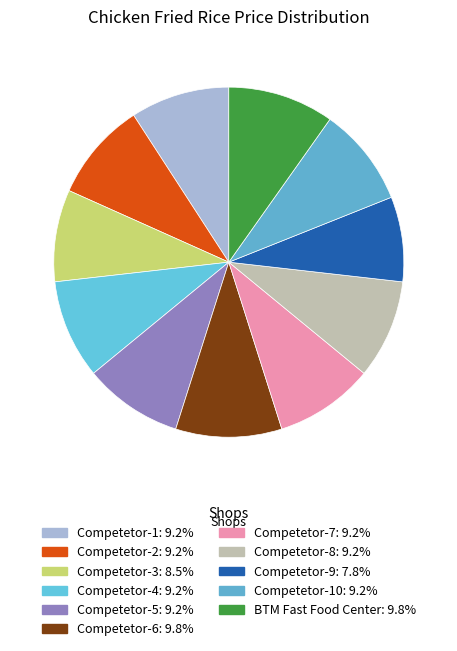

How many segments does this pie chart have?

11